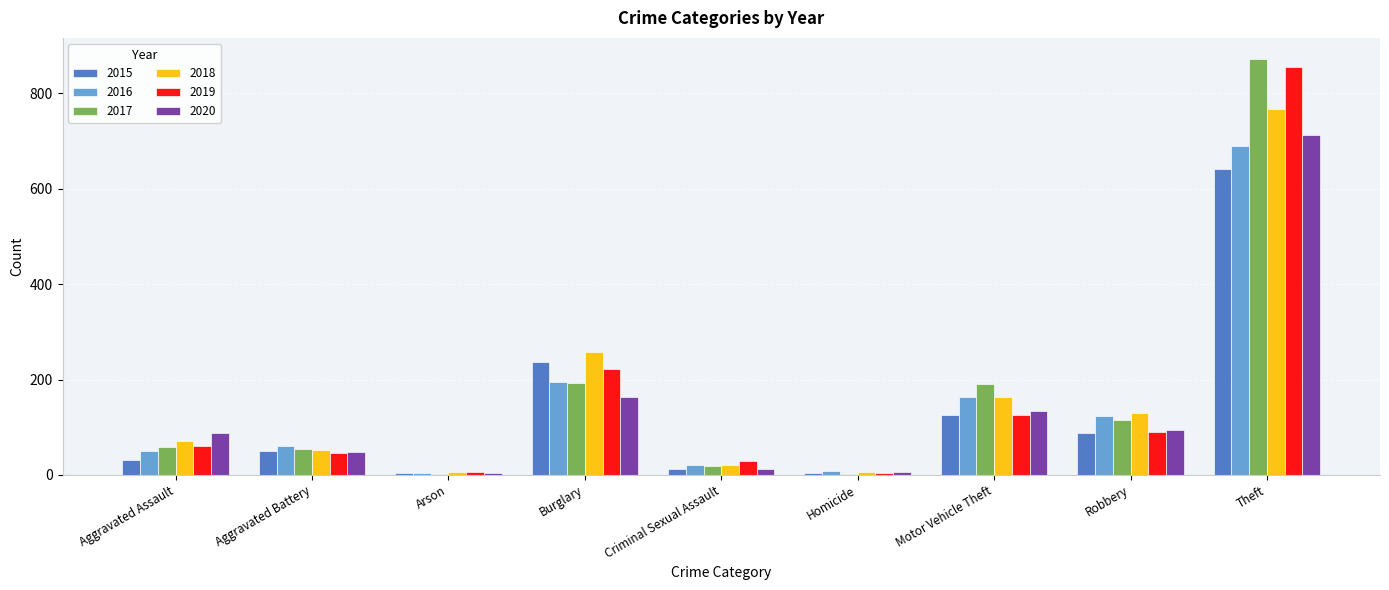

At which label does 2019 reach its peak?

Theft